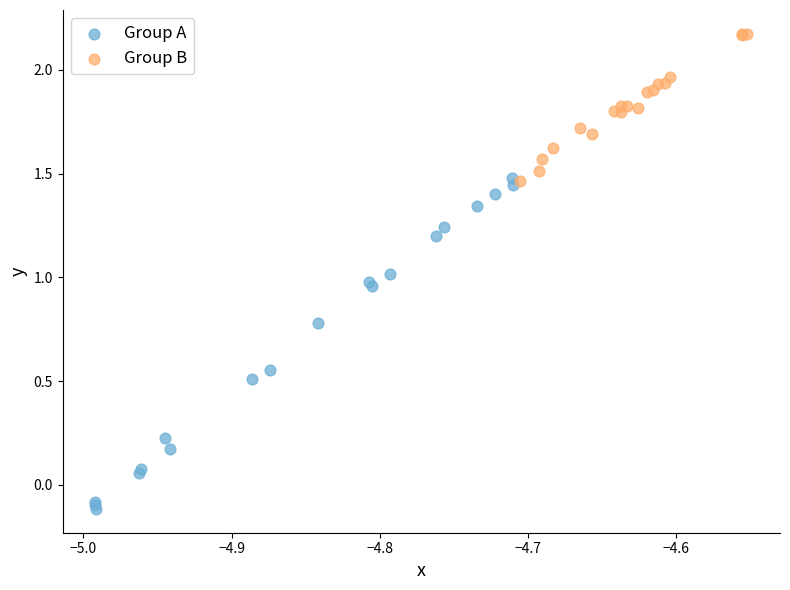

Which series has the largest Y range (max minus min)?

Group A